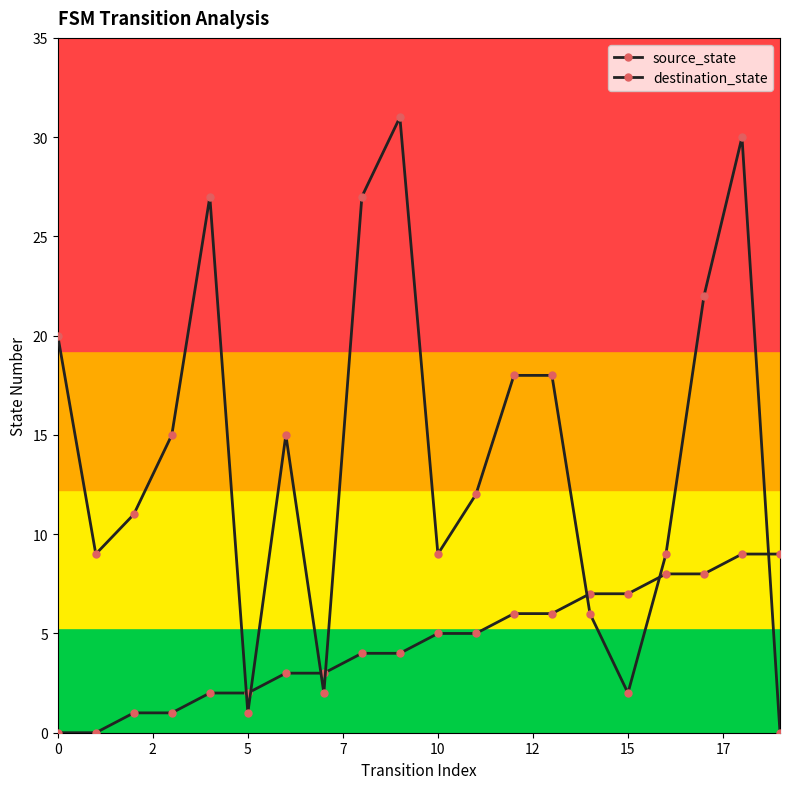

Where is the first local minimum for destination_state?

2